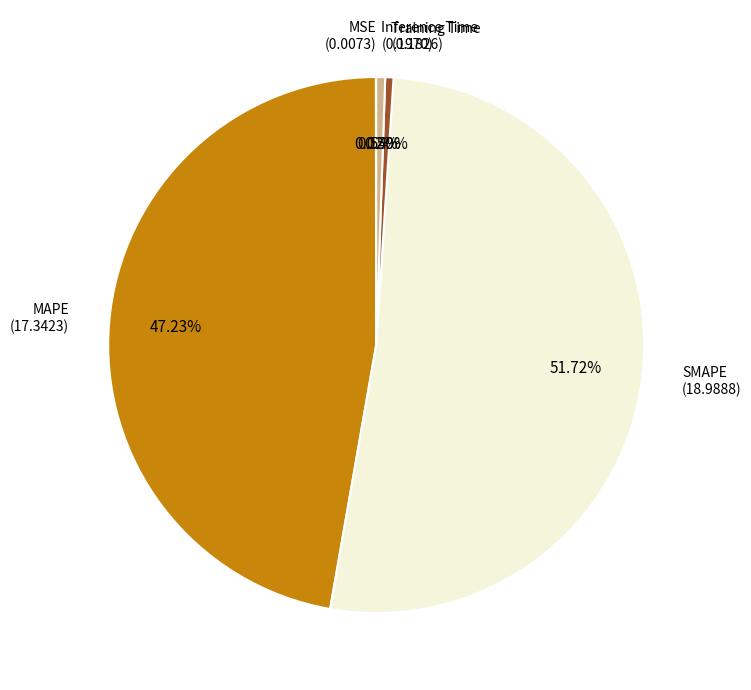

Which slice represents more than half of the pie?

SMAPE